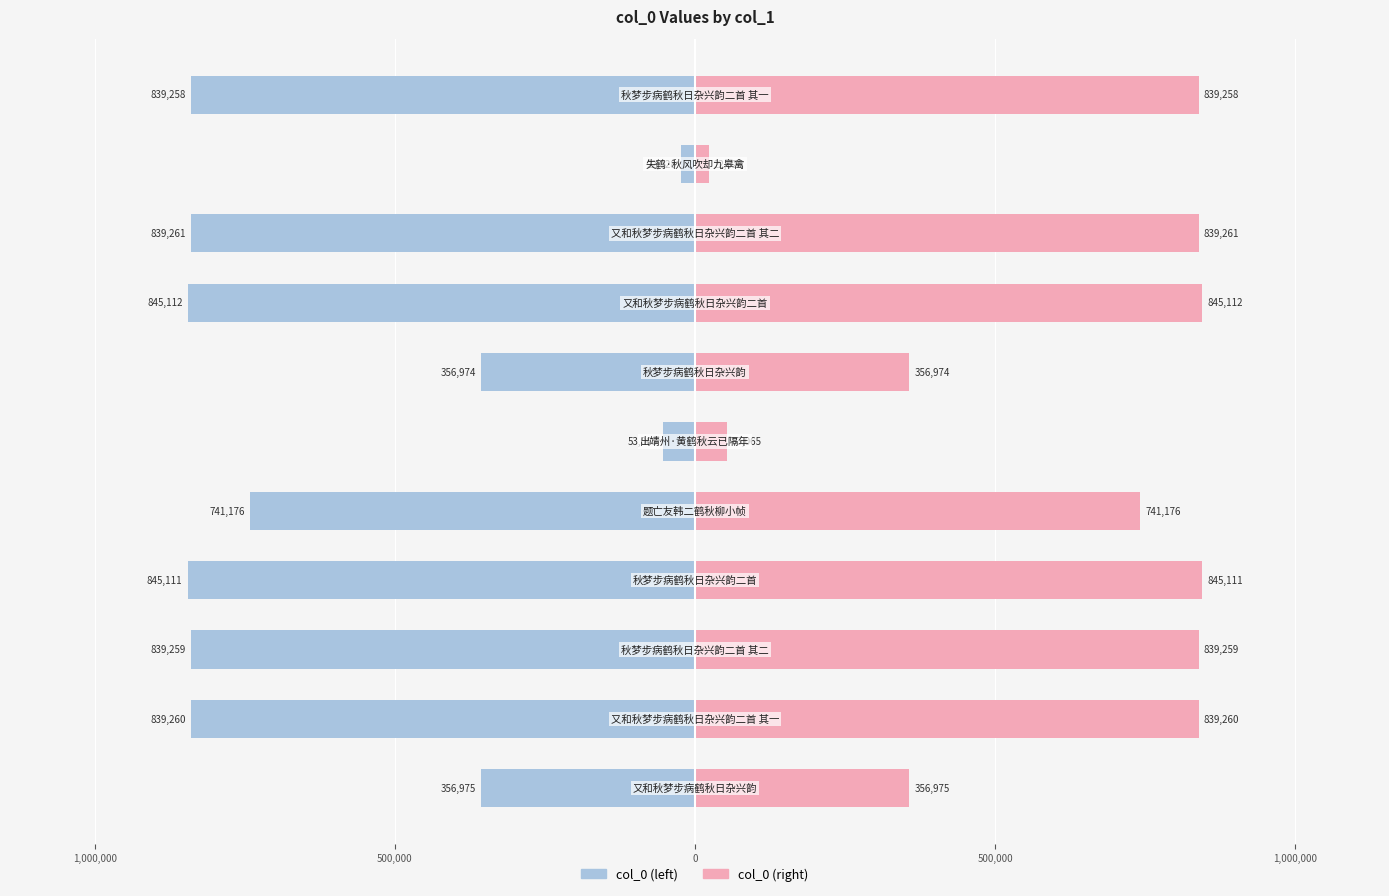

List the series in order of their peak value, lowest first.

col_0 (left), col_0 (right)